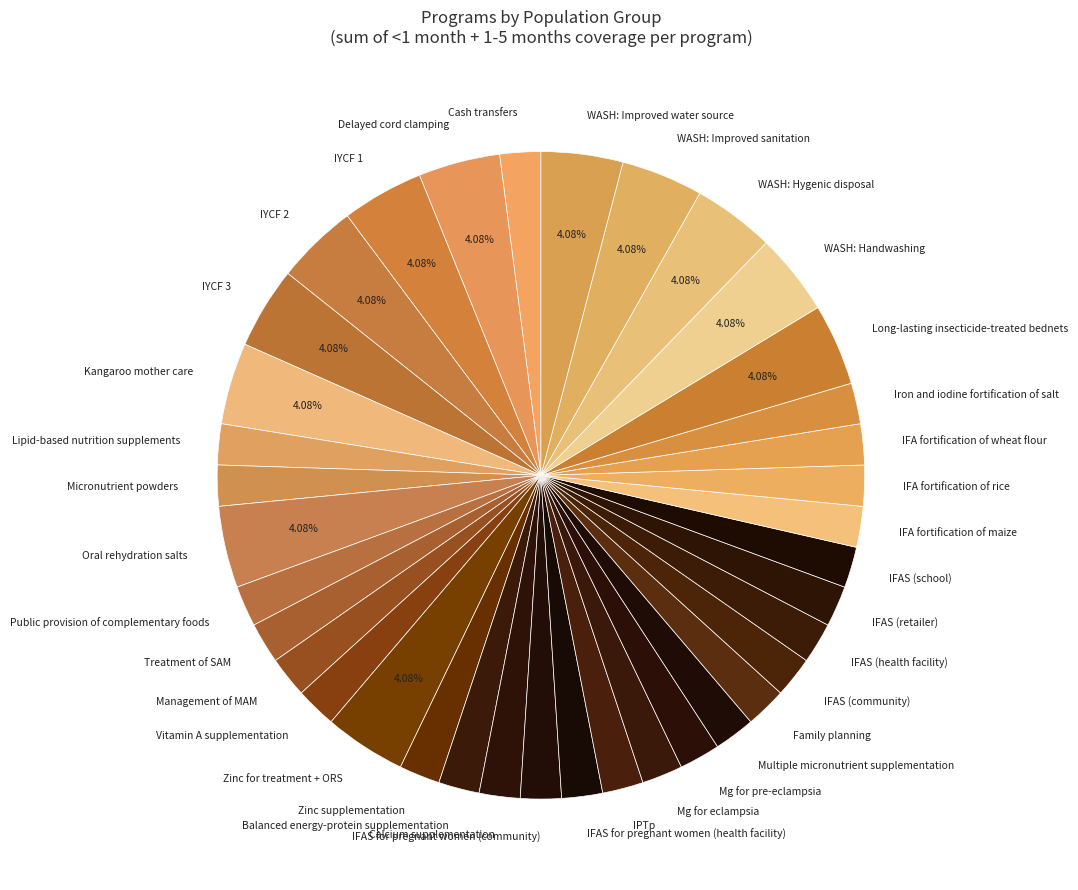

Is the sum of IFAS for pregnant women (community) and IFA fortification of rice greater than half?

No